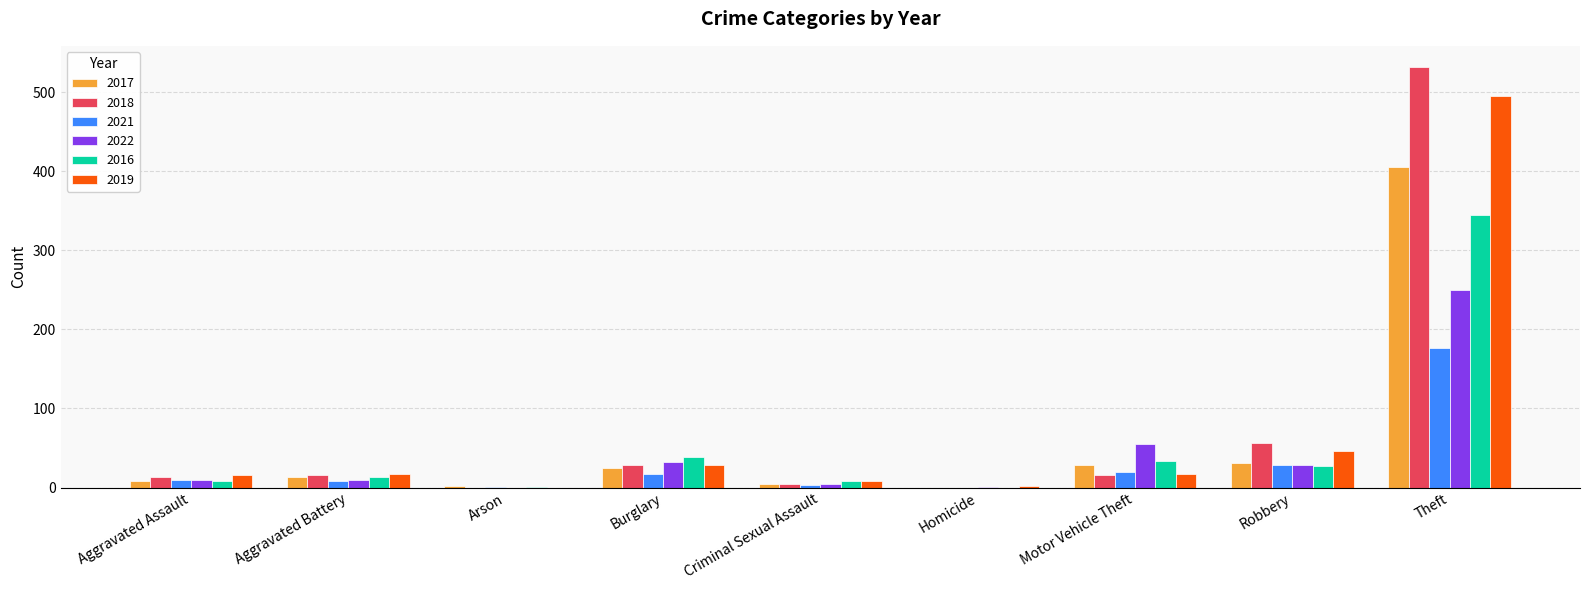

Between Criminal Sexual Assault and Robbery, which series saw the biggest shift?

2018